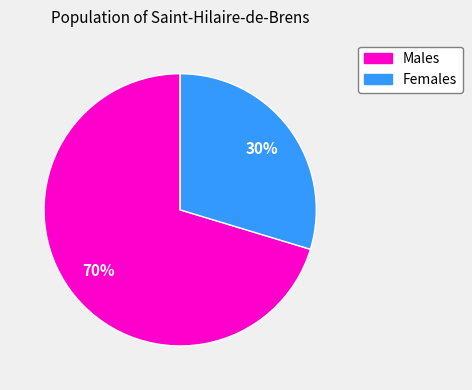

To the nearest percent, what is the average slice percentage?

50%